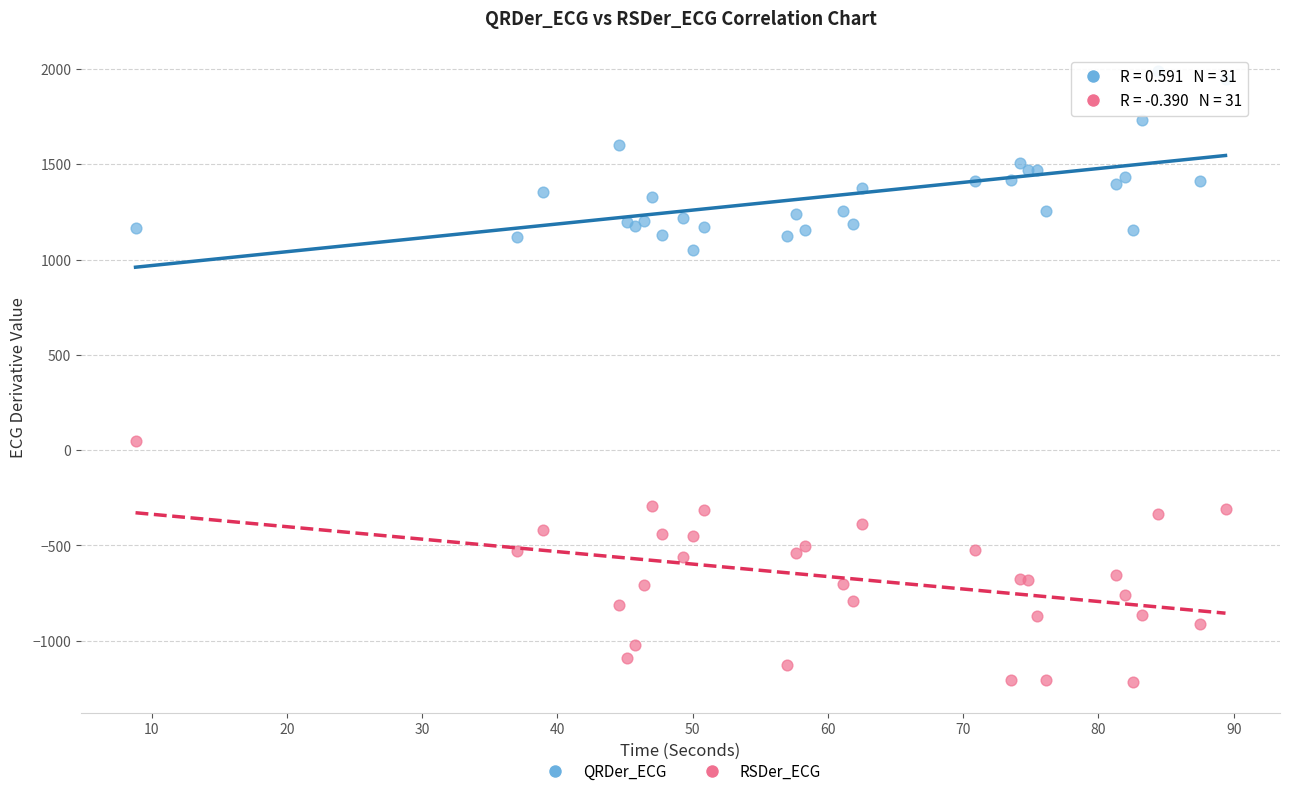

Which series contains the highest Y value?

QRDer_ECG